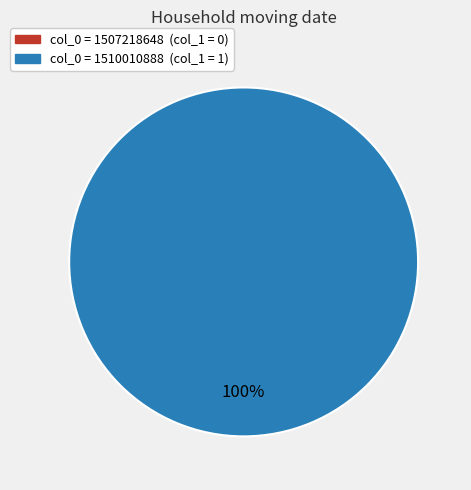

The 1507218648 slice represents 1% of the pie. True or false?

False